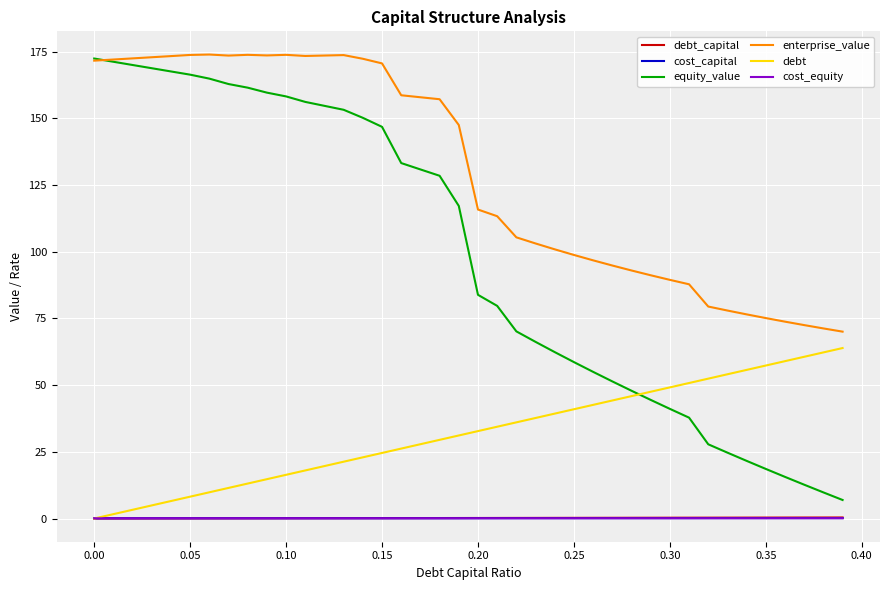

How many distinct data groups are displayed?

6